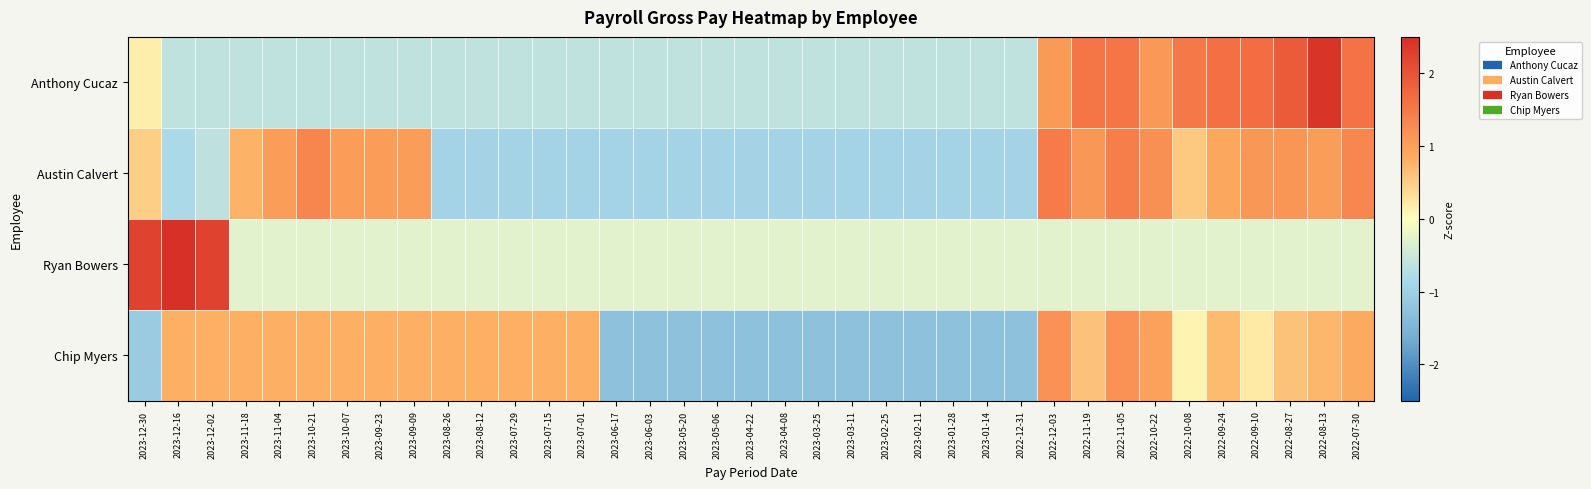

Count the number of categories in the chart.

37